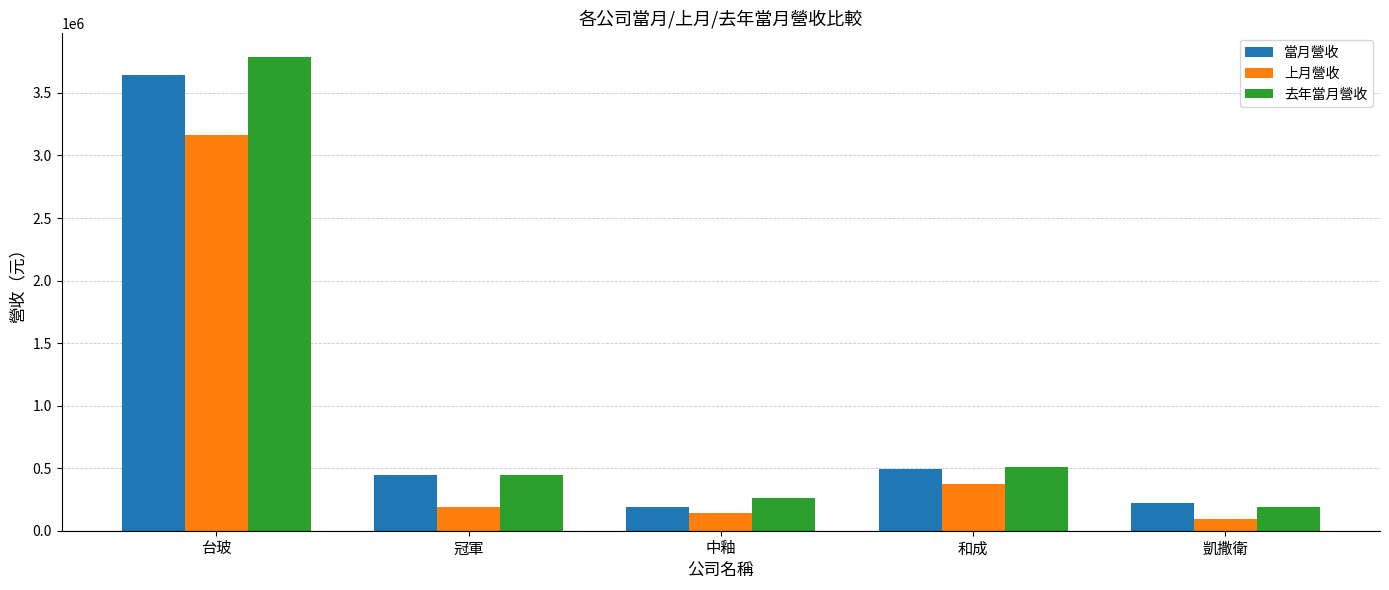

True or false: 去年當月營收 has a value of 259379 at 中釉.

True